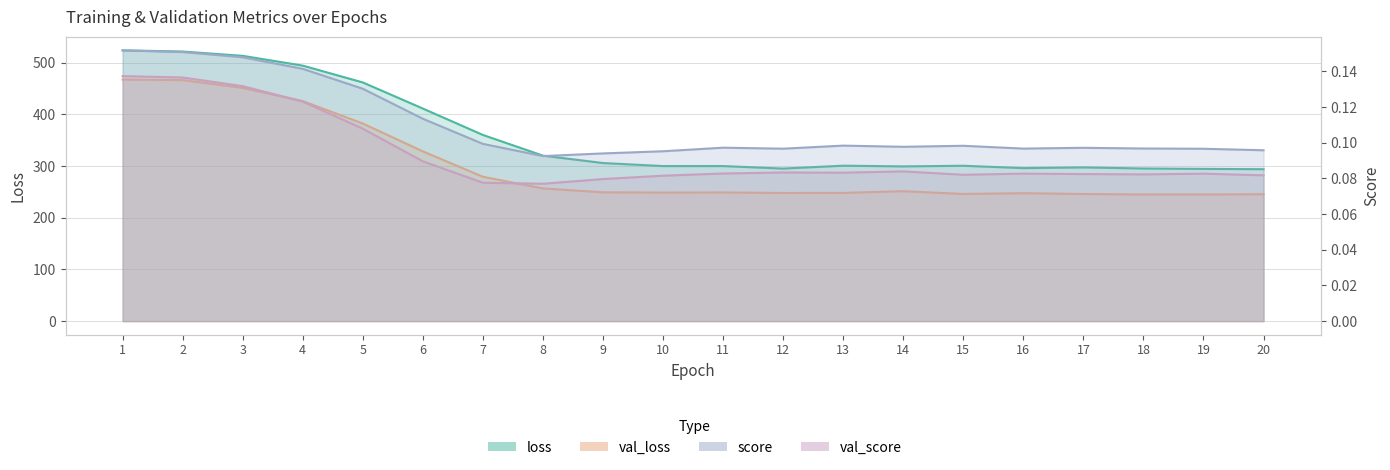

What is the spread (max minus min) of values at 14?

299.4